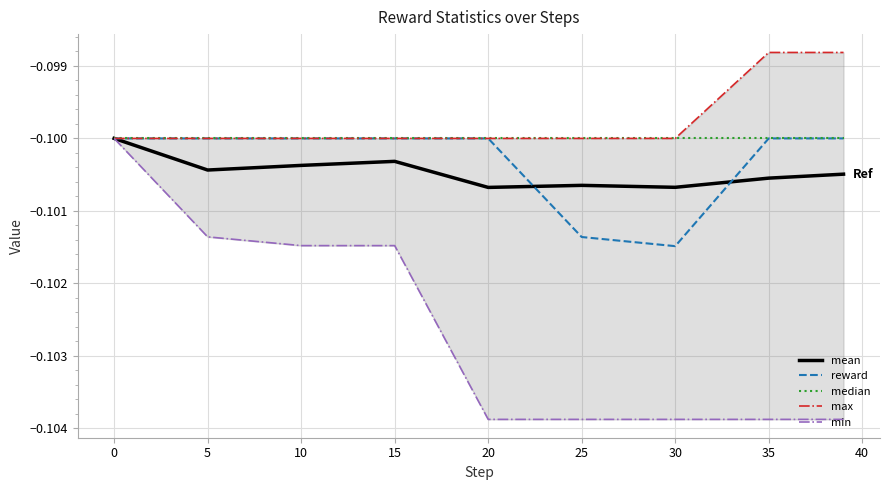

Reading right to left, list all the values displayed in this chart.

mean: -0.1	-0.1	-0.1	-0.1	-0.1	-0.1	-0.1	-0.1	-0.1
reward: -0.1	-0.1	-0.1	-0.1	-0.1	-0.1	-0.1	-0.1	-0.1
median: -0.1	-0.1	-0.1	-0.1	-0.1	-0.1	-0.1	-0.1	-0.1
max: -0.1	-0.1	-0.1	-0.1	-0.1	-0.1	-0.1	-0.1	-0.1
min: -0.1	-0.1	-0.1	-0.1	-0.1	-0.1	-0.1	-0.1	-0.1